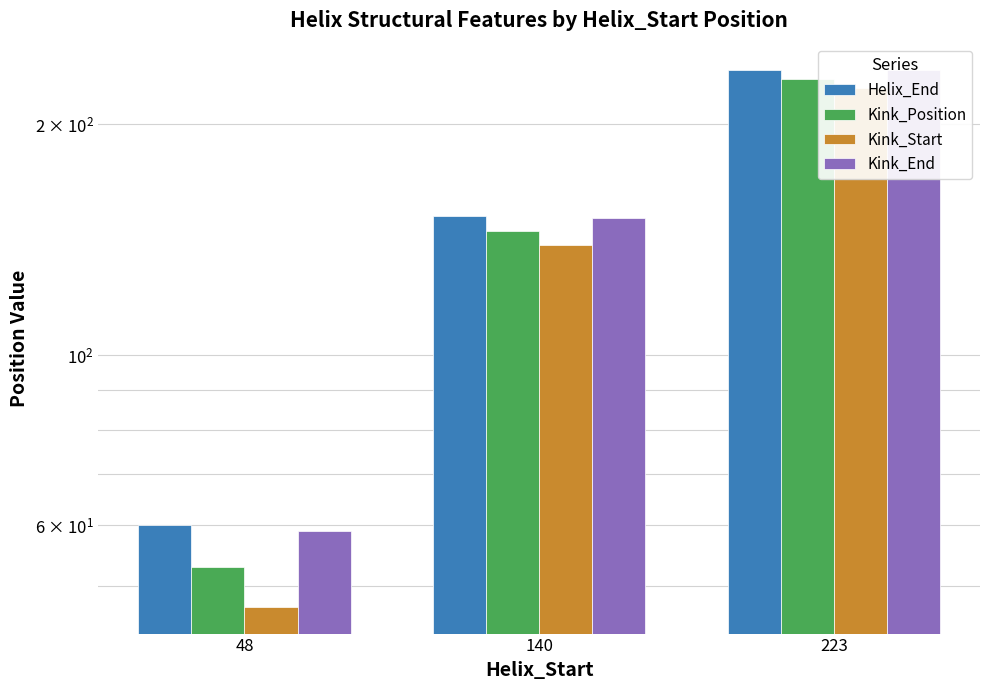

Which category has the lowest value in the Kink_Position series?

48